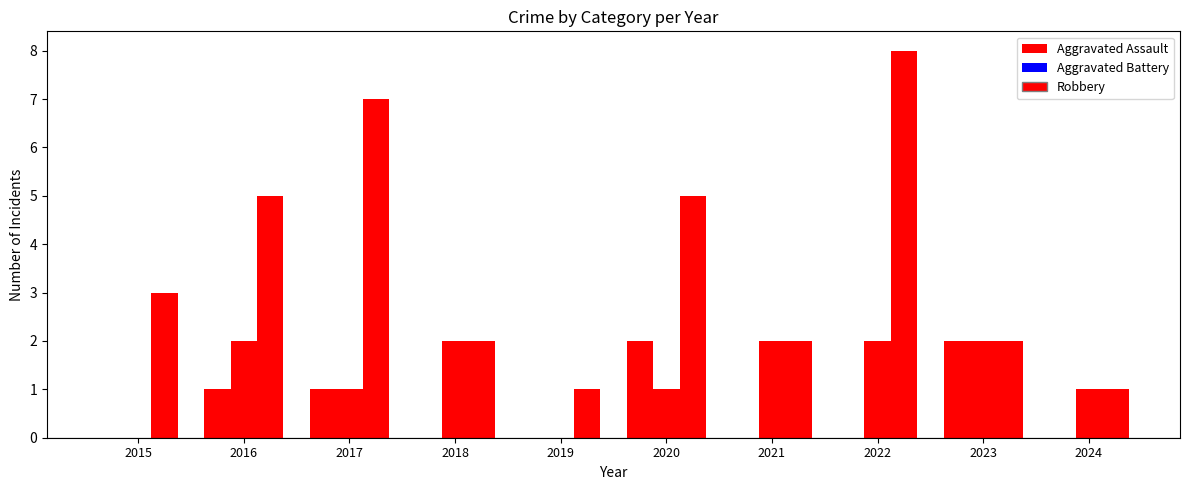

Are the bars horizontal?

No